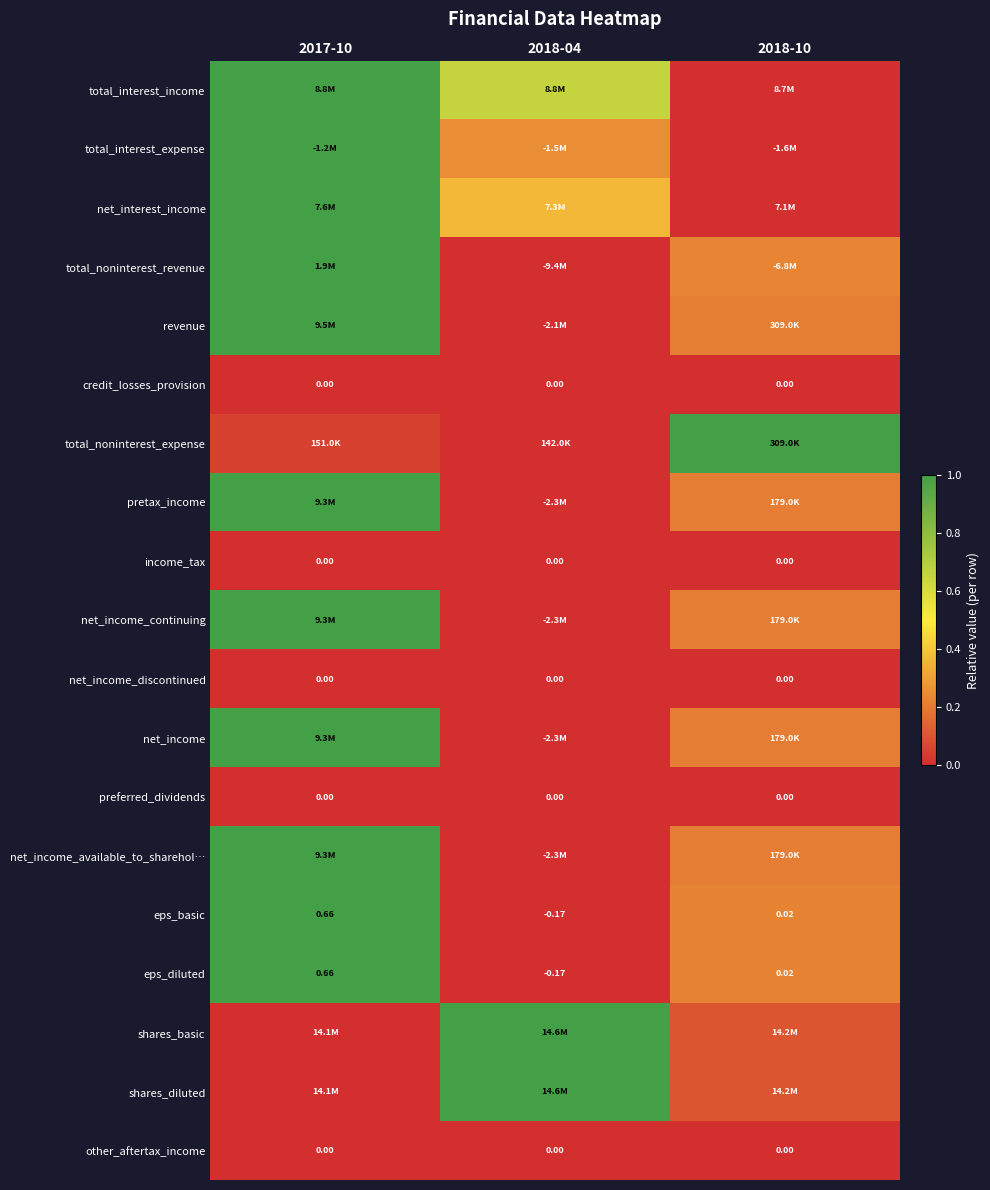

What is the average value of the net_income_available_to_sharehol… series?

0.4